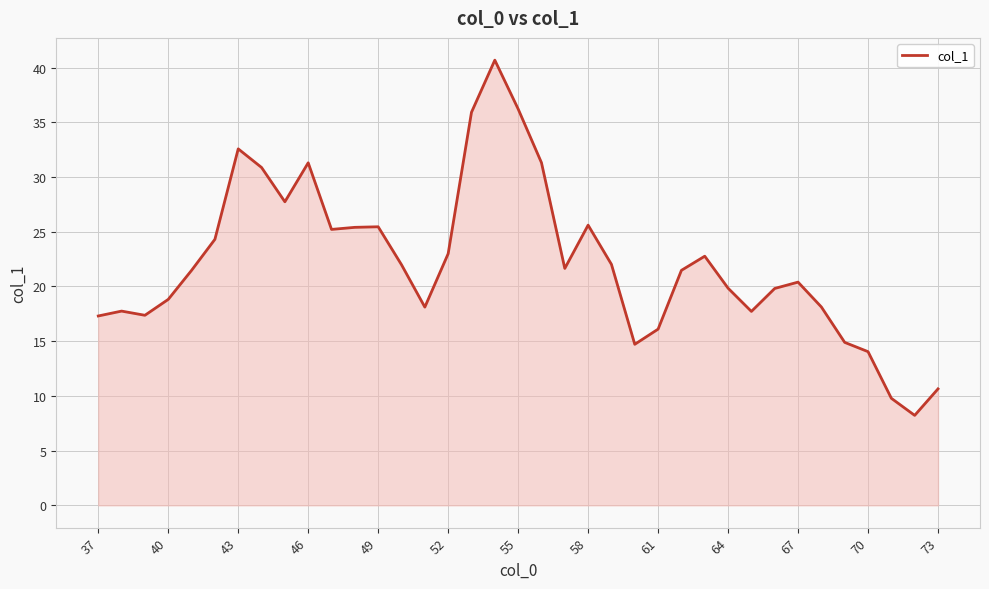

What is the average value?

22.2